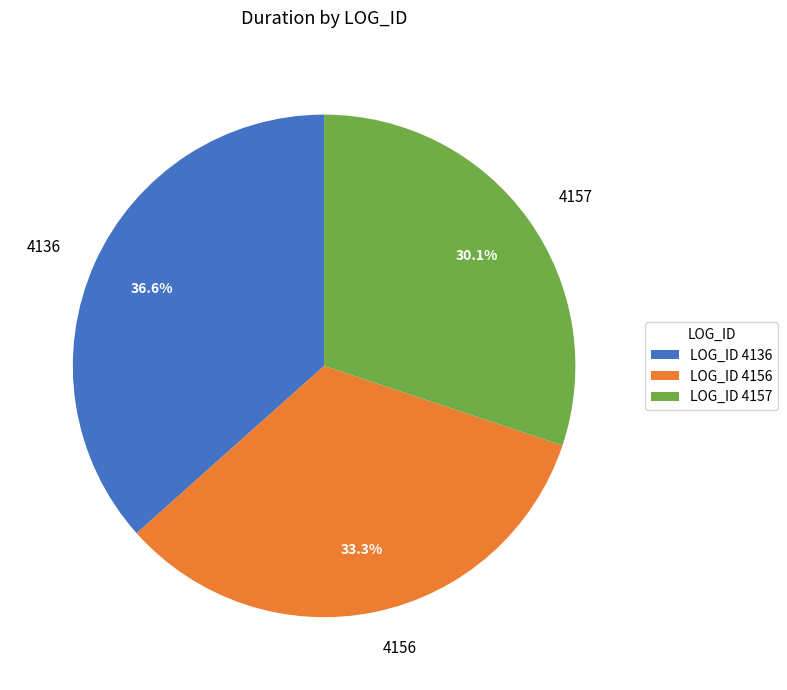

Rank the categories by value from lowest to highest.

4157, 4156, 4136